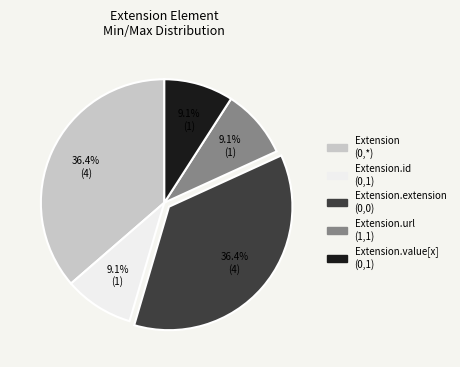

Is there any slice that represents more than half of the pie?

No